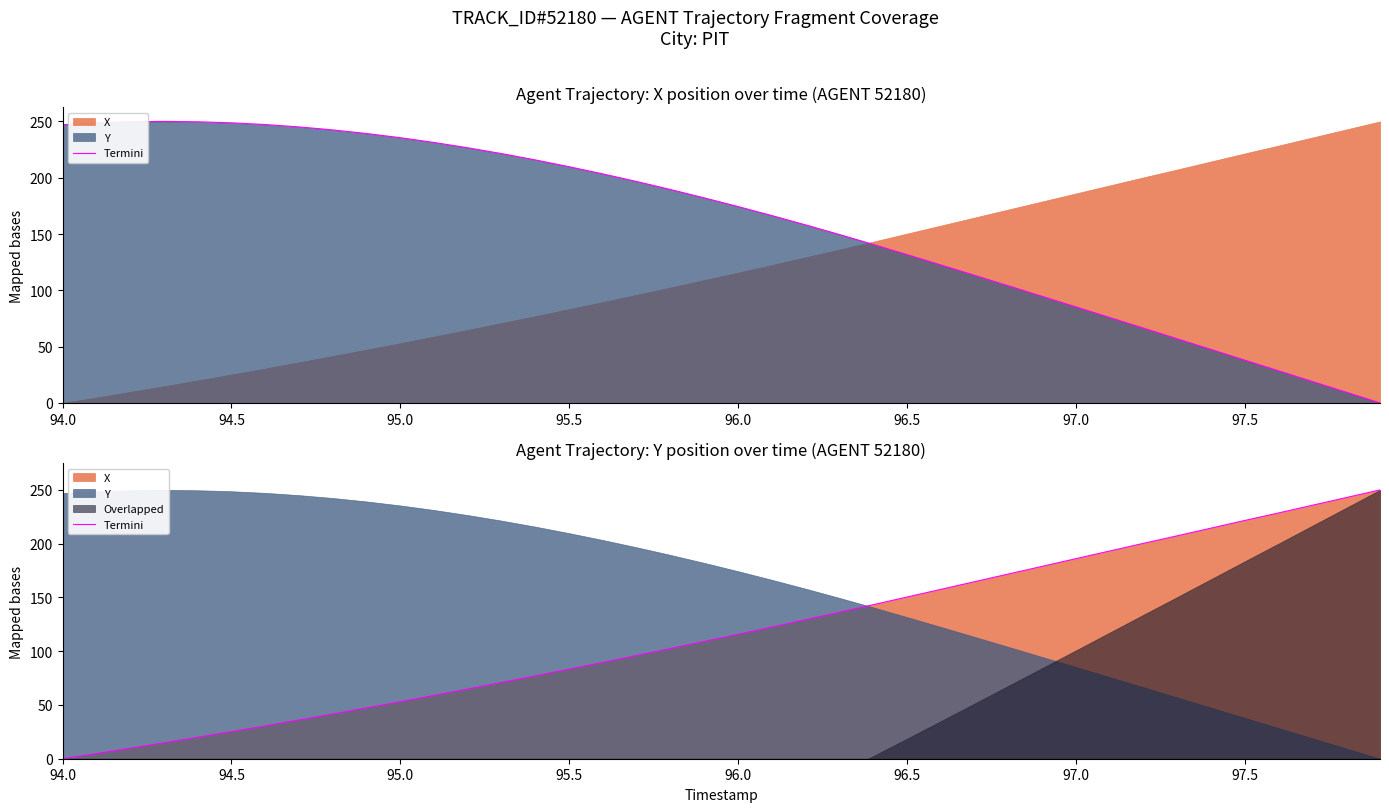

What is the value of the 22nd point from the left?

122.5